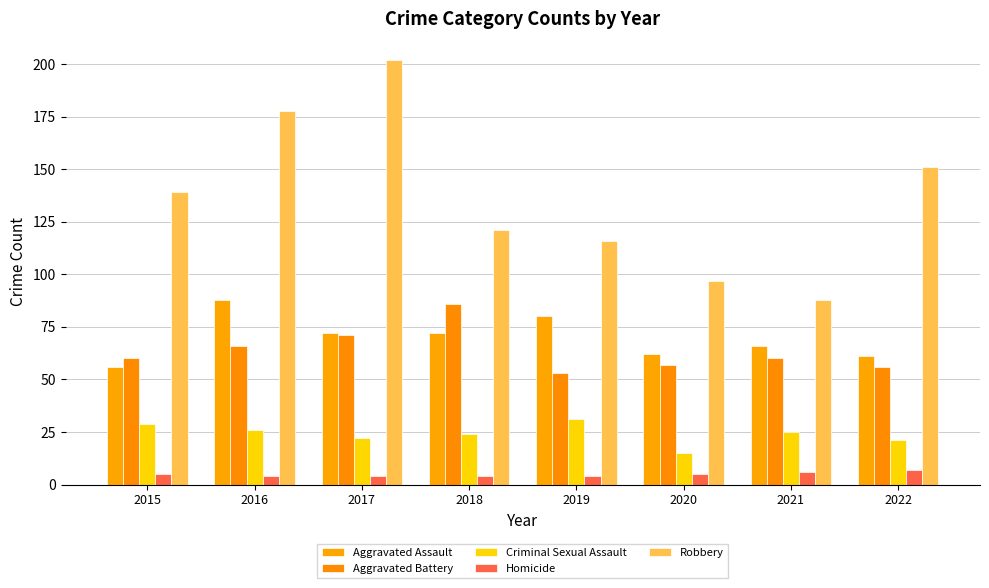

What is the average value of the Criminal Sexual Assault series?

24